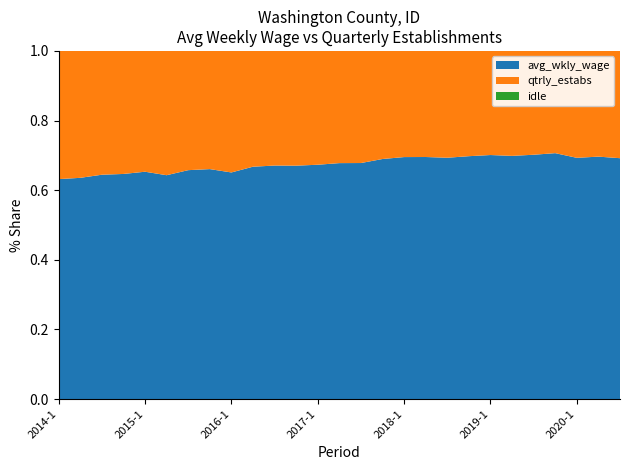

Reading left to right, transcribe all the data shown in this chart.

avg_wkly_wage: 532	537	560	560	559	535	578	578	539	574	599	592	591	610	617	642	627	639	644	667	626	635	652	664	632	656	658
qtrly_estabs: 310	308	309	306	297	297	301	297	289	286	294	291	287	290	293	289	275	280	285	289	267	274	277	276	280	286	293